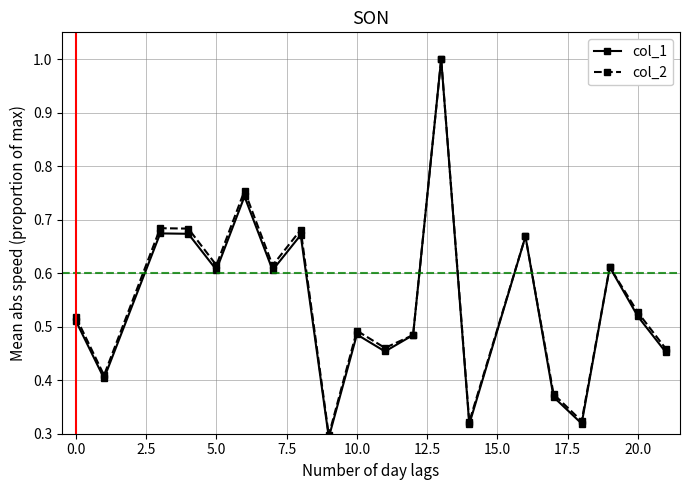

At how many categories does at least one series exceed 0?

20